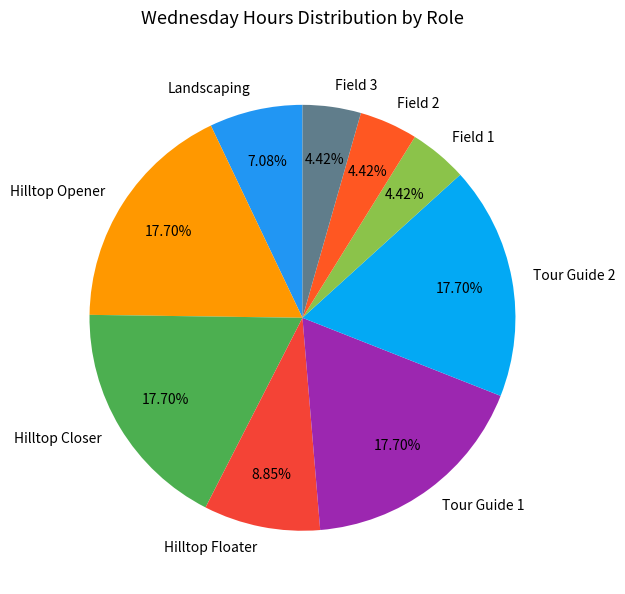

What percentage is NOT represented by Landscaping?

92.9%